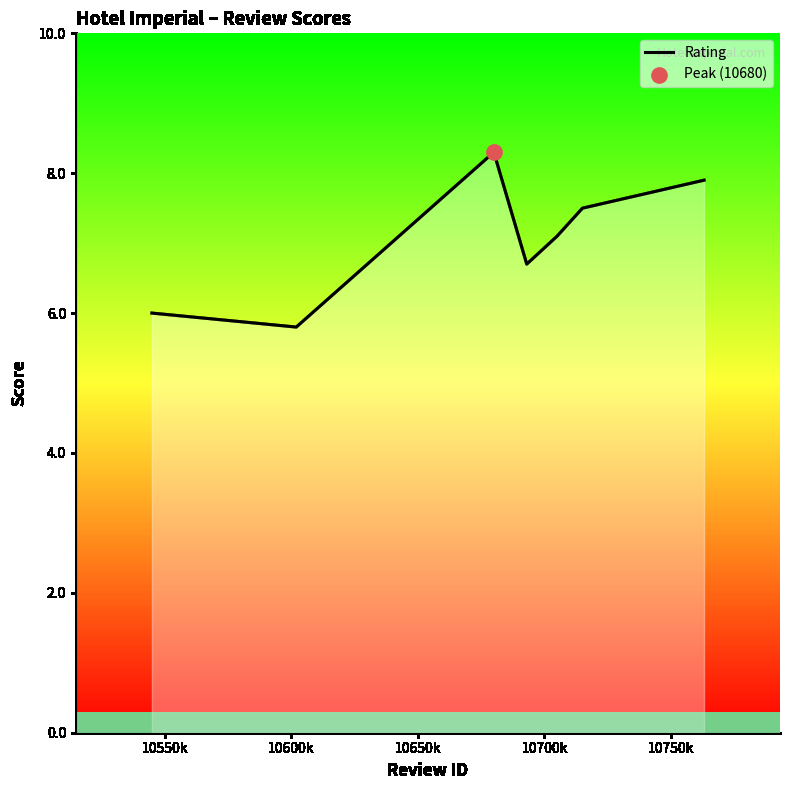

What is the minimum value shown in the chart?

5.8